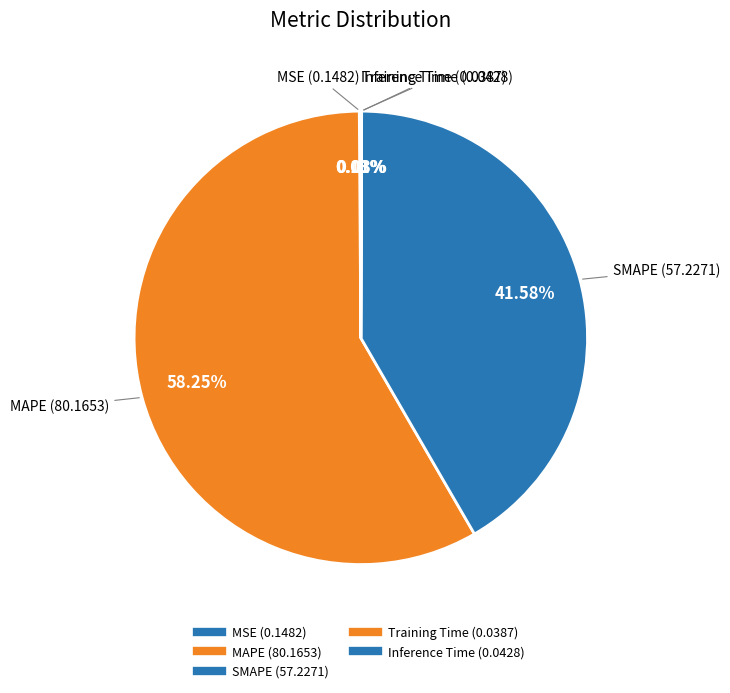

What portion of the pie excludes MAPE?

41.7%